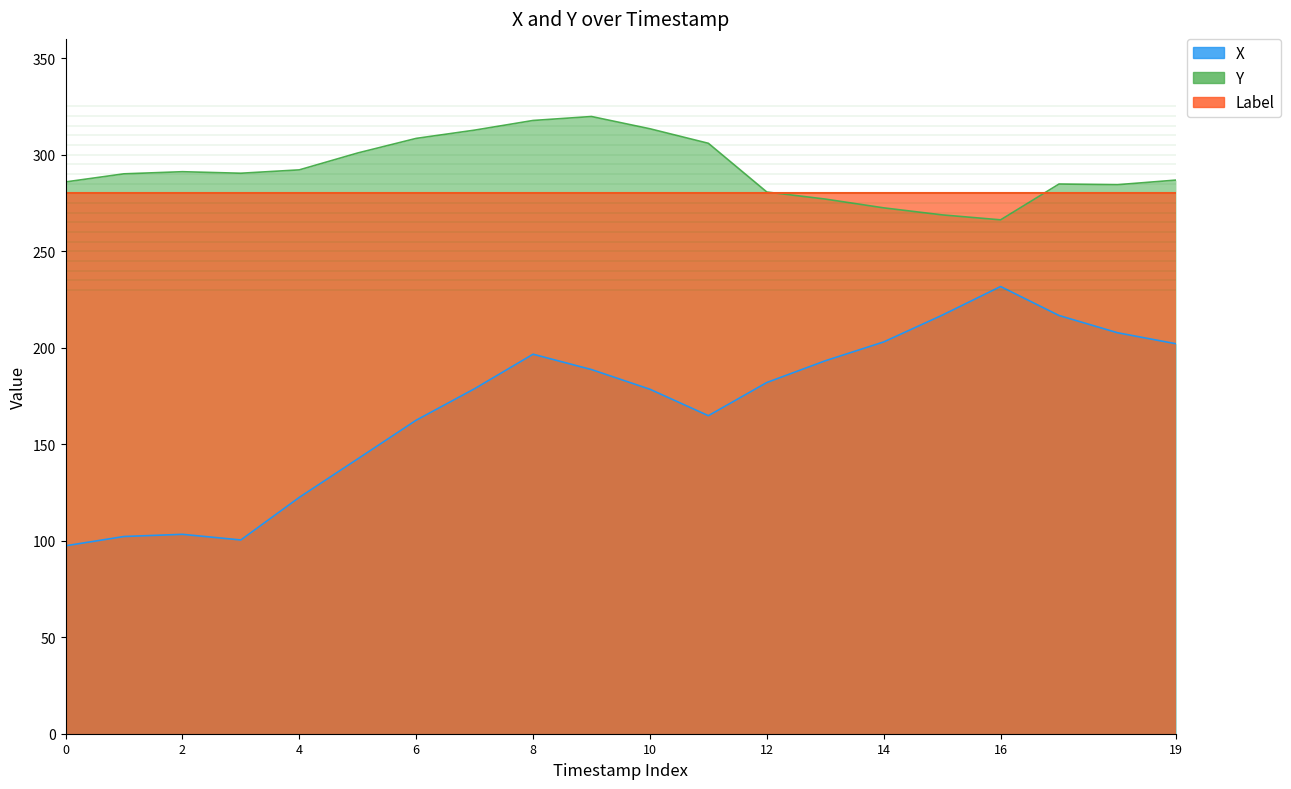

How many interior local valleys does the Y series have?

3